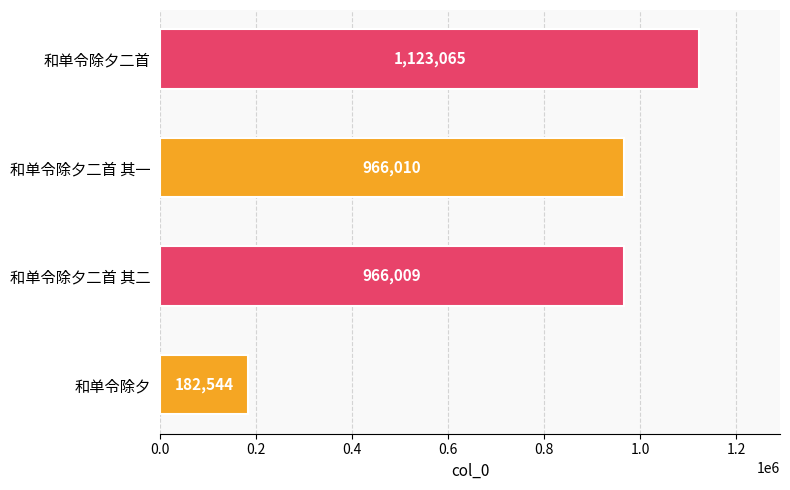

Does the chart contain stacked bars?

No